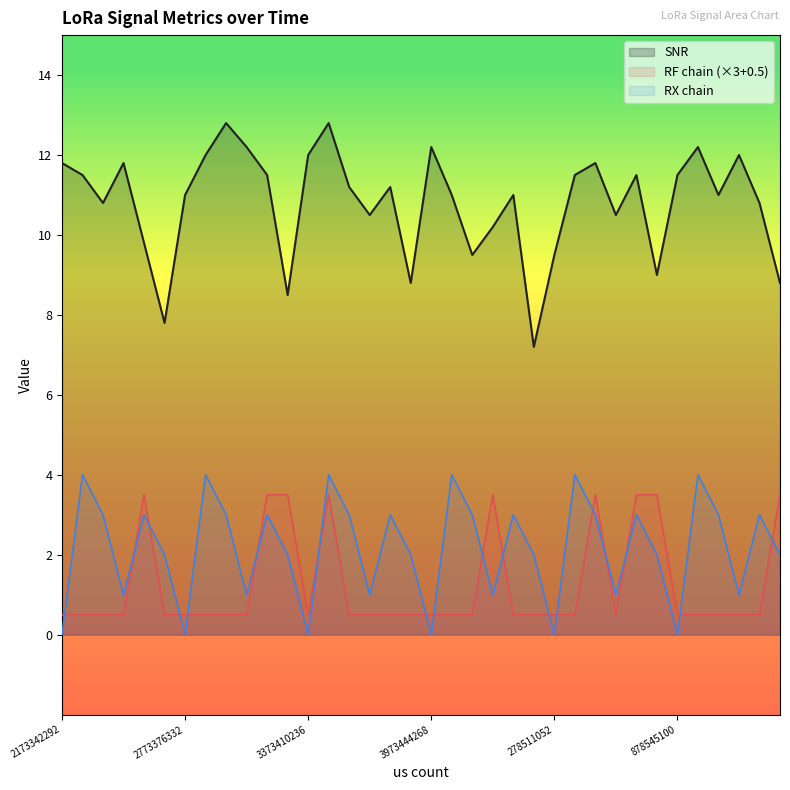

What is the highest value of the RF chain series?

3.5